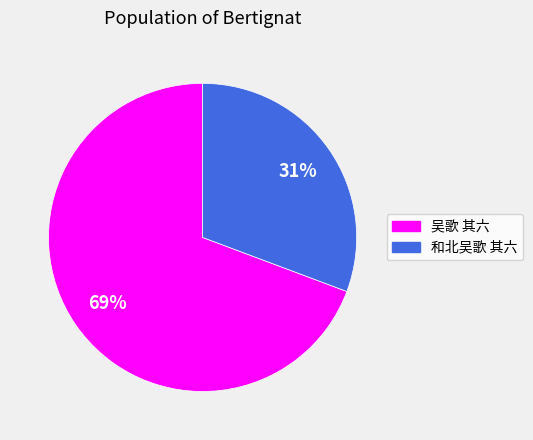

Which has a higher value, 和北吴歌 其六 or 吴歌 其六?

吴歌 其六